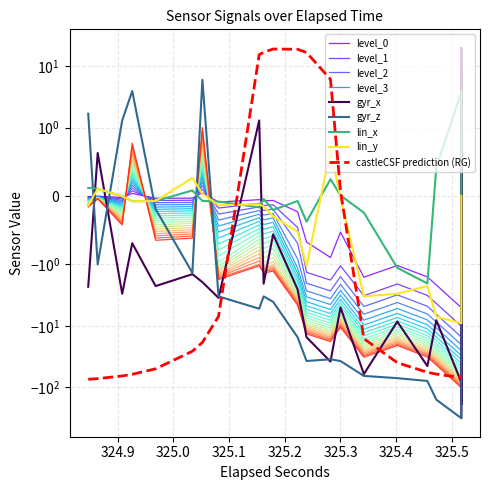

What is the value of the gyr_x point at the 15th from the left?

-5.0